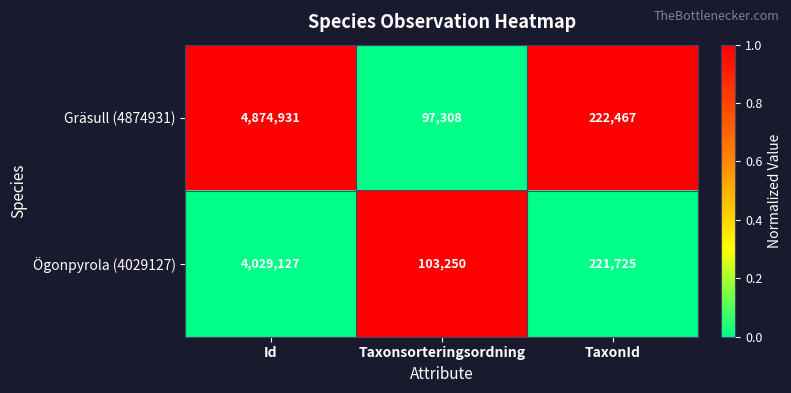

What is the spread (max minus min) of values at TaxonId?

742